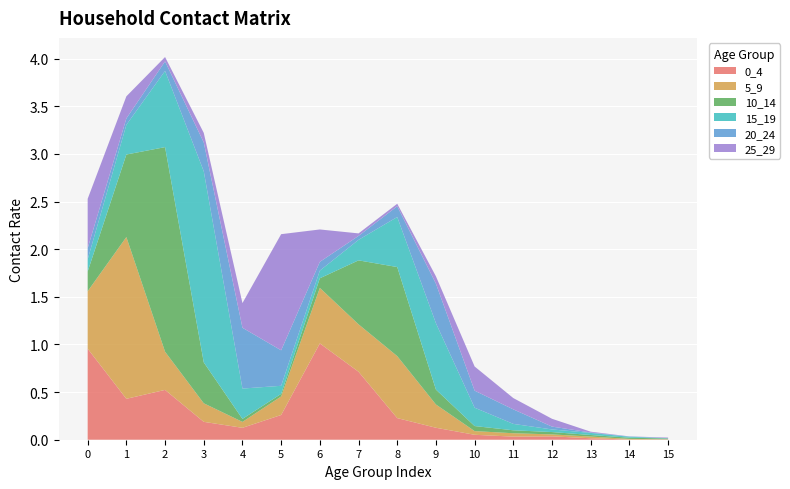

Reading left to right, transcribe all the data shown in this chart.

0_4: 1.0	0.4	0.5	0.2	0.1	0.3	1.0	0.7	0.2	0.1	0.1	0.0	0.0	0.0	0.0	0.0
5_9: 0.6	1.7	0.4	0.2	0.1	0.2	0.6	0.5	0.7	0.2	0.0	0.0	0.0	0.0	0.0	0.0
10_14: 0.2	0.9	2.1	0.4	0.0	0.0	0.1	0.7	0.9	0.2	0.1	0.0	0.0	0.0	0.0	0.0
15_19: 0.1	0.3	0.8	2.0	0.3	0.1	0.1	0.2	0.5	0.7	0.2	0.1	0.0	0.0	0.0	0.0
20_24: 0.1	0.1	0.1	0.3	0.6	0.4	0.1	0.0	0.1	0.4	0.2	0.2	0.0	0.0	0.0	0.0
25_29: 0.5	0.2	0.0	0.1	0.3	1.2	0.3	0.0	0.0	0.1	0.3	0.1	0.1	0.0	0.0	0.0